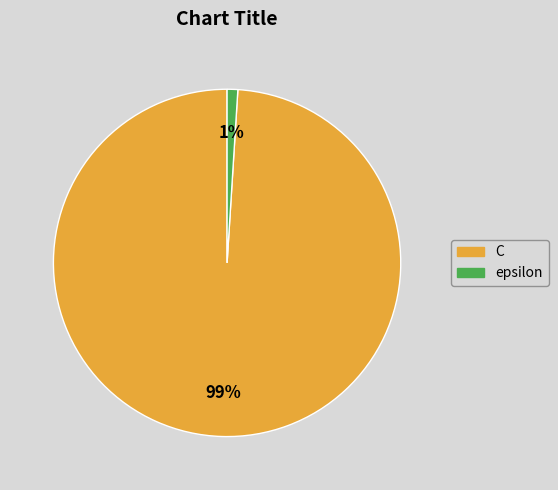

Combined, do C and epsilon account for over 50%?

Yes